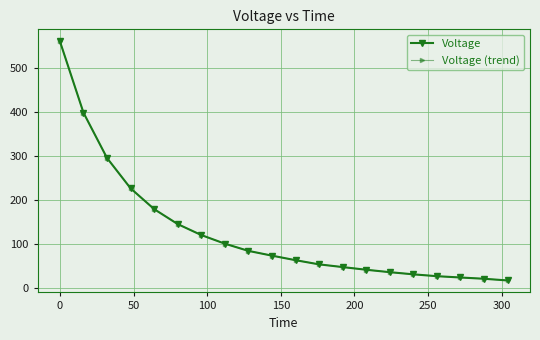

True or false: Voltage (trend) and Voltage cross at least once.

False